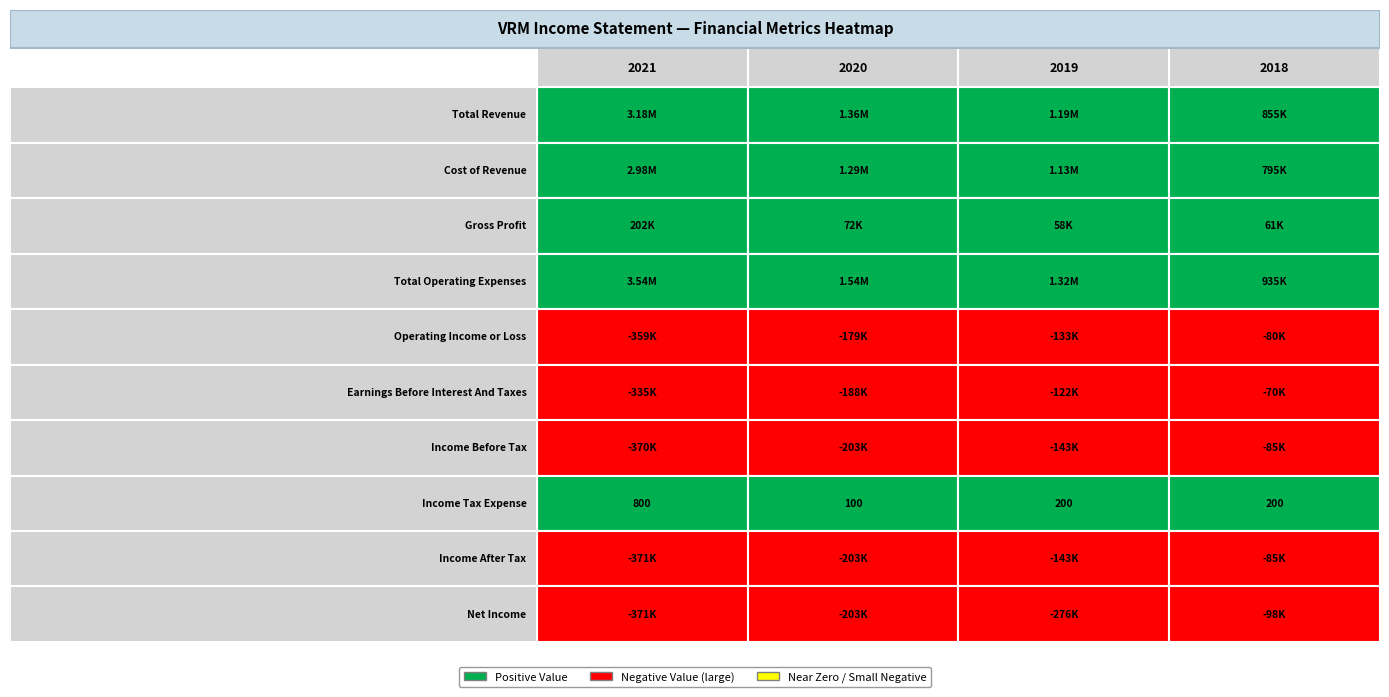

What is the difference between the highest and lowest values at 0?

3913800